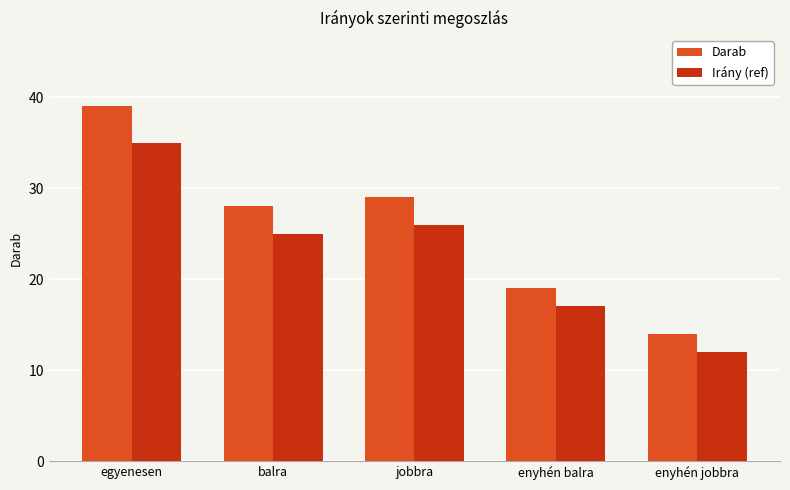

What is the value of the Irány (ref) bar at the 4th from the left?

17